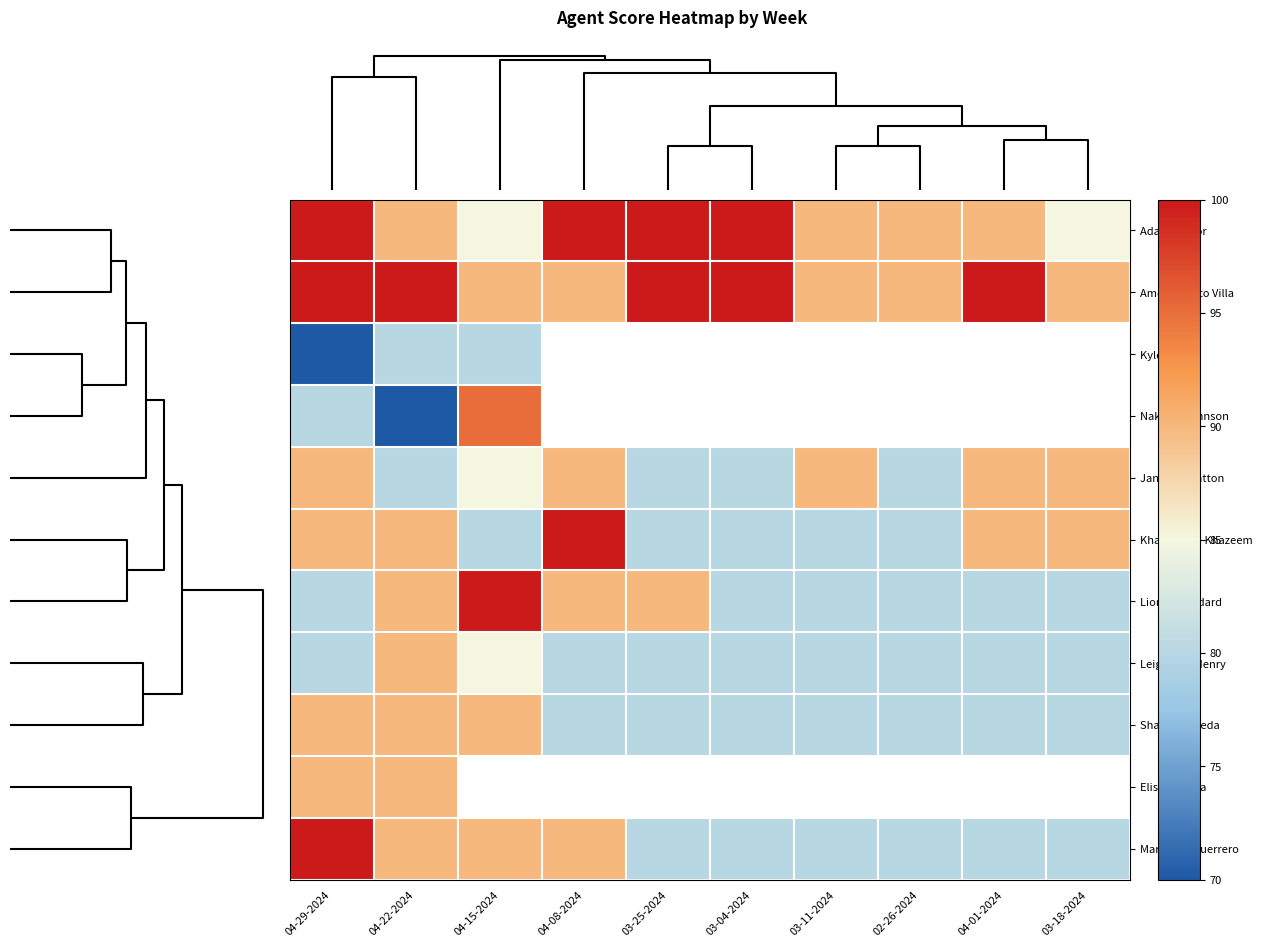

At which category is the sum across all series the highest?

04-29-2024